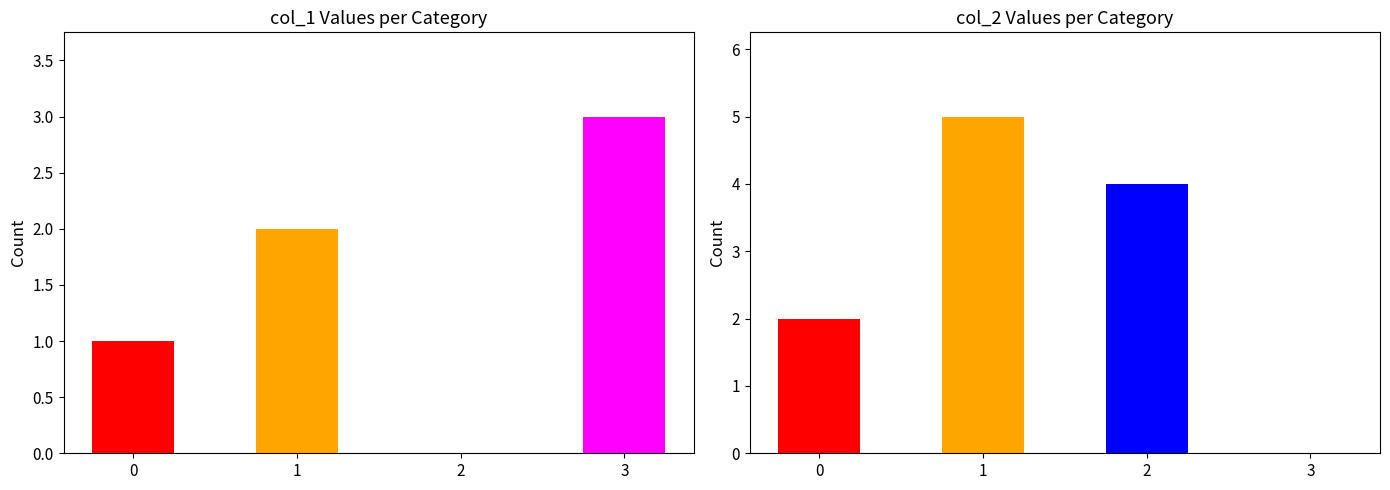

The value of col_2 at 2 is 6. True or false?

False